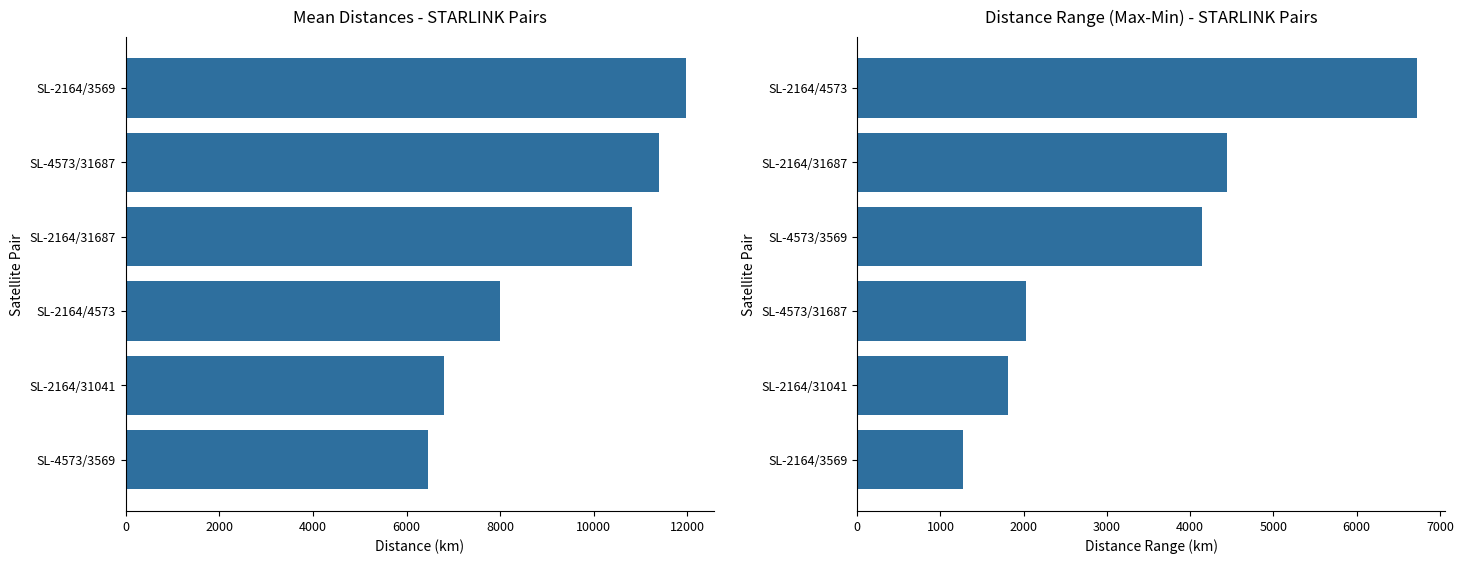

What is the difference between the Mean Distance values at SL-2164/4573 and SL-2164/31687?

2829.1